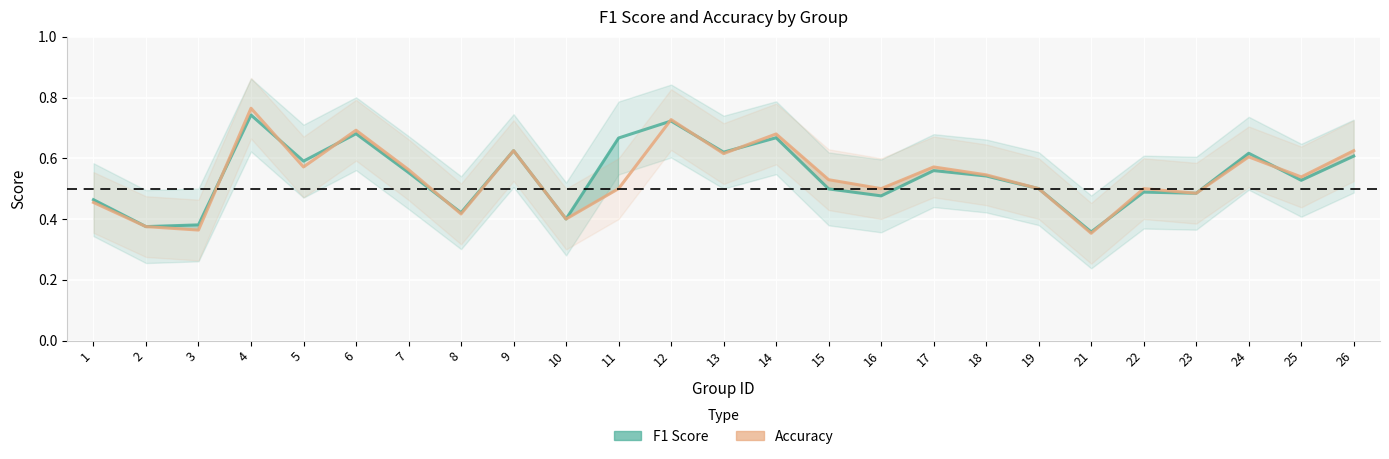

The F1 Score series shows 0.3 at 24. True or false?

False